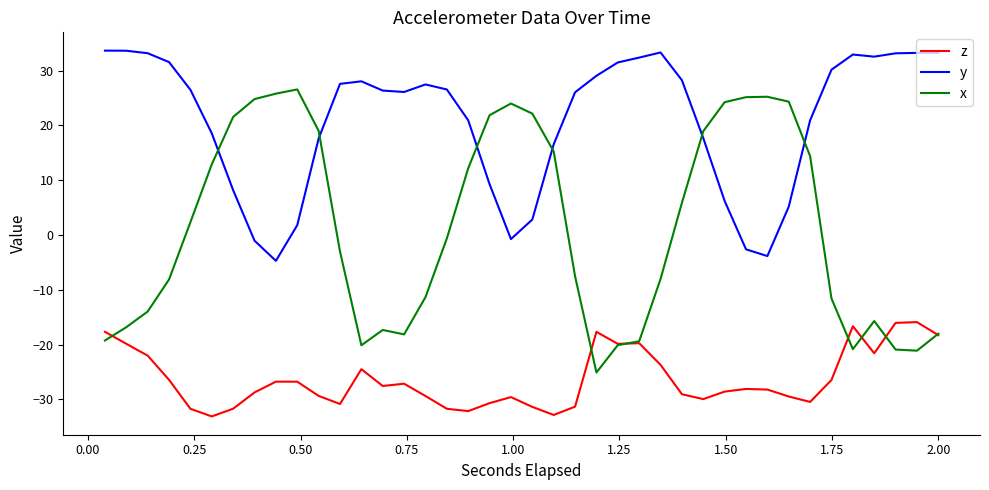

After their last crossing, which series has the higher values: x or y?

y